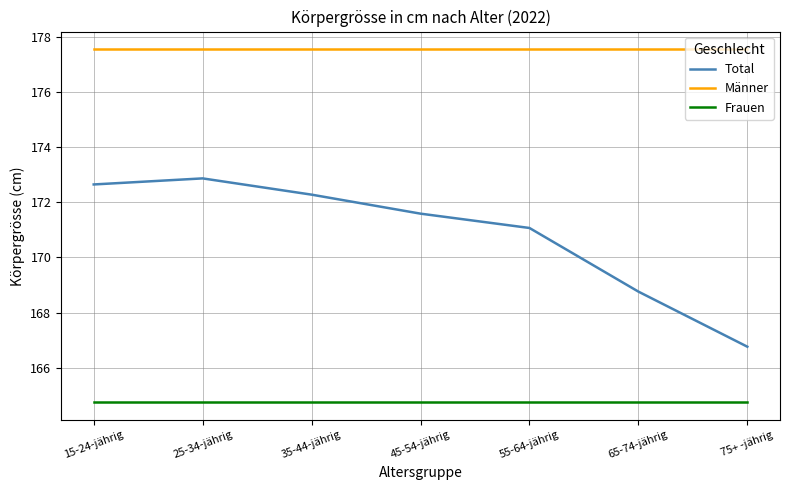

Rank the series by their maximum value, from lowest to highest.

Frauen, Total, Männer